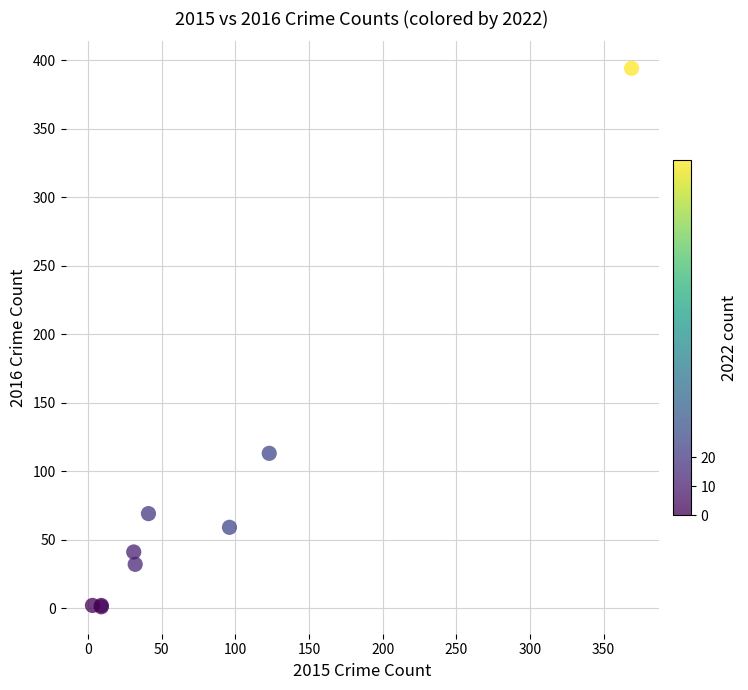

What Y value in the scatter plot is closest to 197?

113